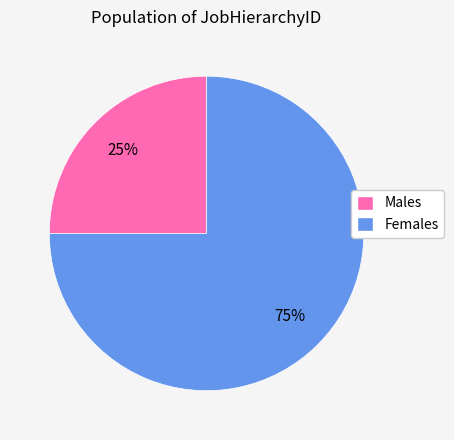

Does any single category account for the majority?

Yes